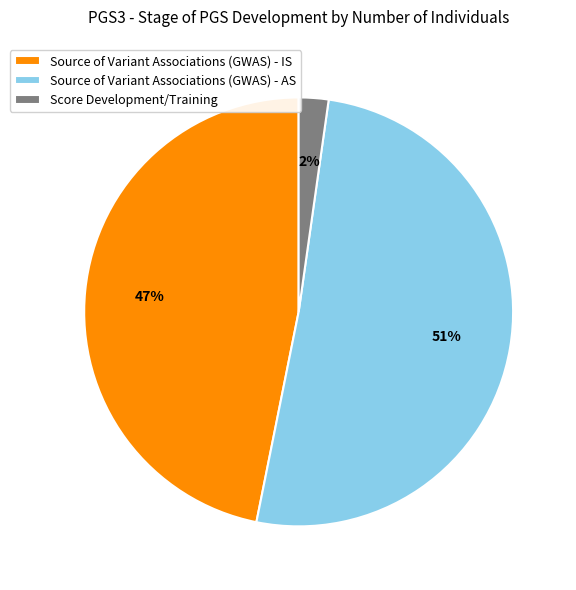

Which category has the smallest portion of the pie?

Score Development/Training